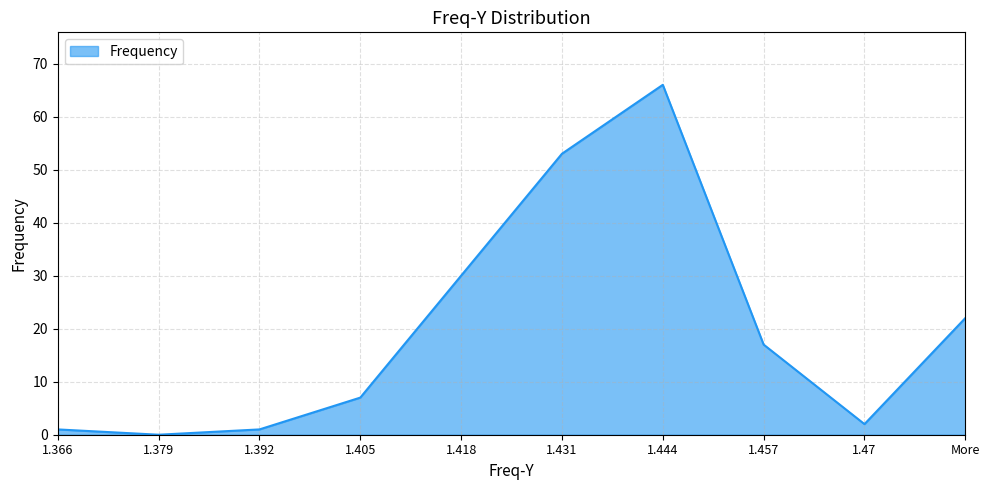

Reading left to right, what are all the values shown in this chart?

1.366=1	1.379=0	1.392=1	1.405=7	1.418=30	1.431=53	1.444=66	1.457=17	1.47=2	More=22